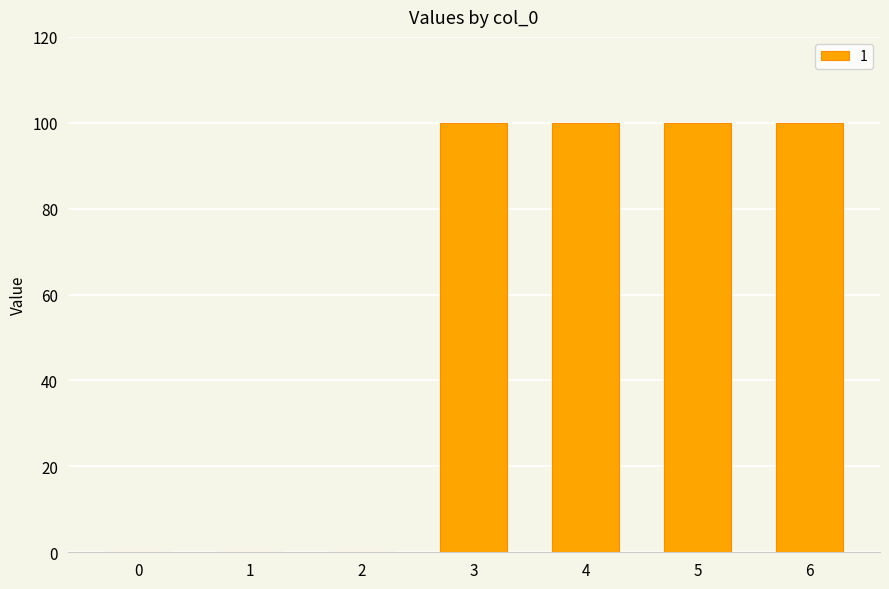

What is the change in value from 1 to 3?

+100